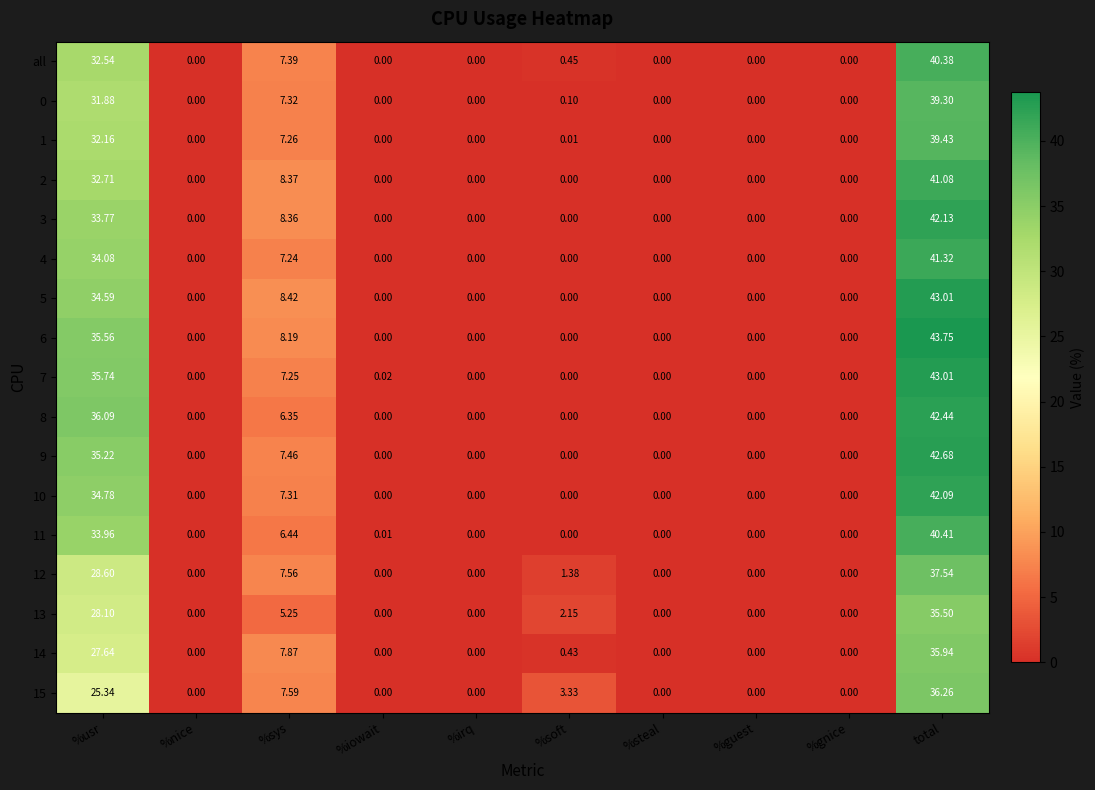

At which label does 10 reach its peak?

total